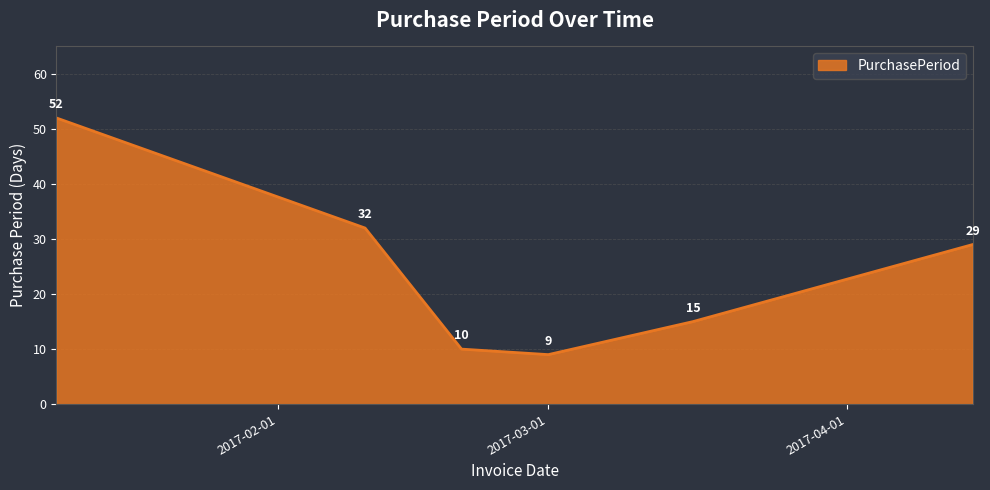

How many interior local valleys (lower than both neighbors) does the data have?

1